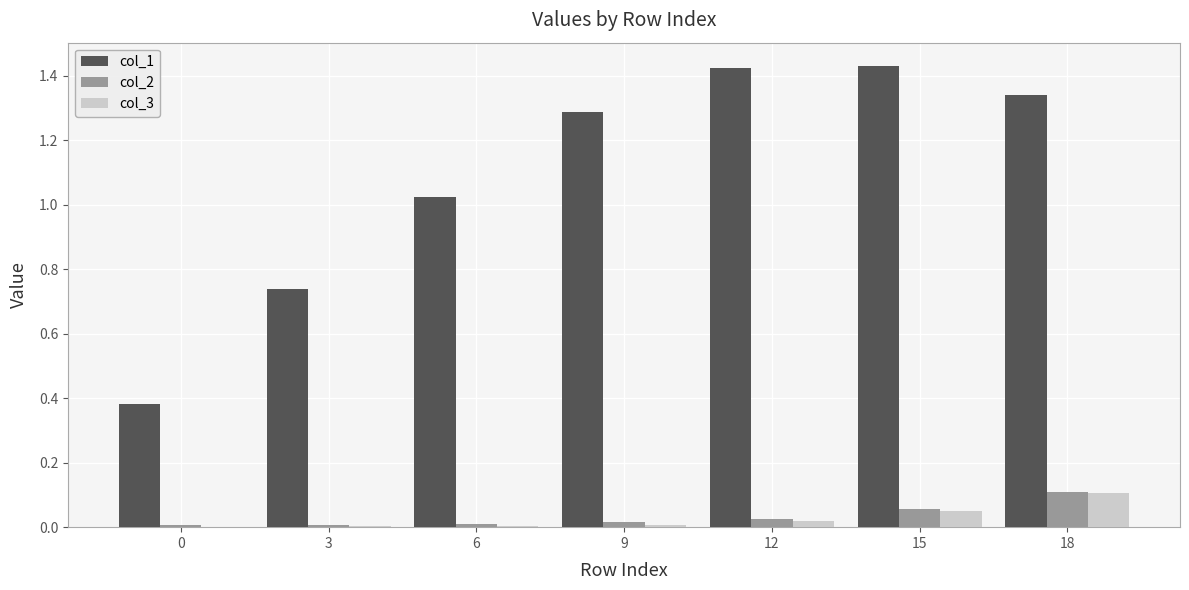

What are all the series names shown in the legend?

col_1, col_2, col_3